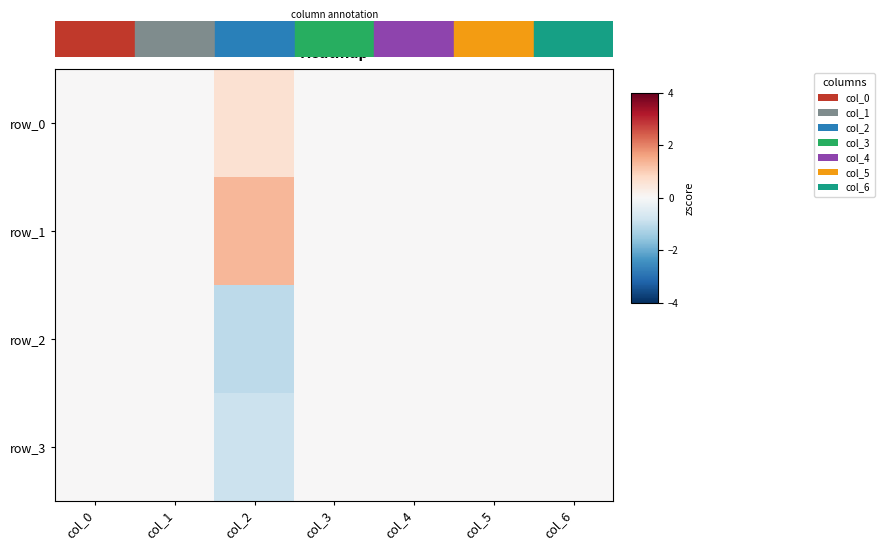

Count the number of data series in this chart.

4